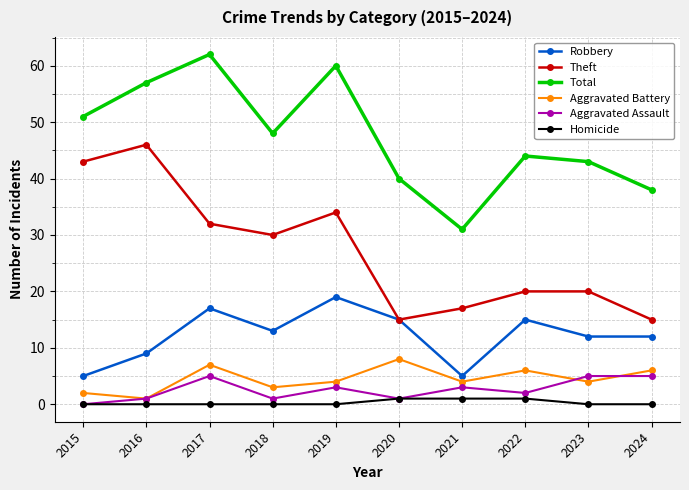

What is the value of the Theft point at the 7th from the left?

17